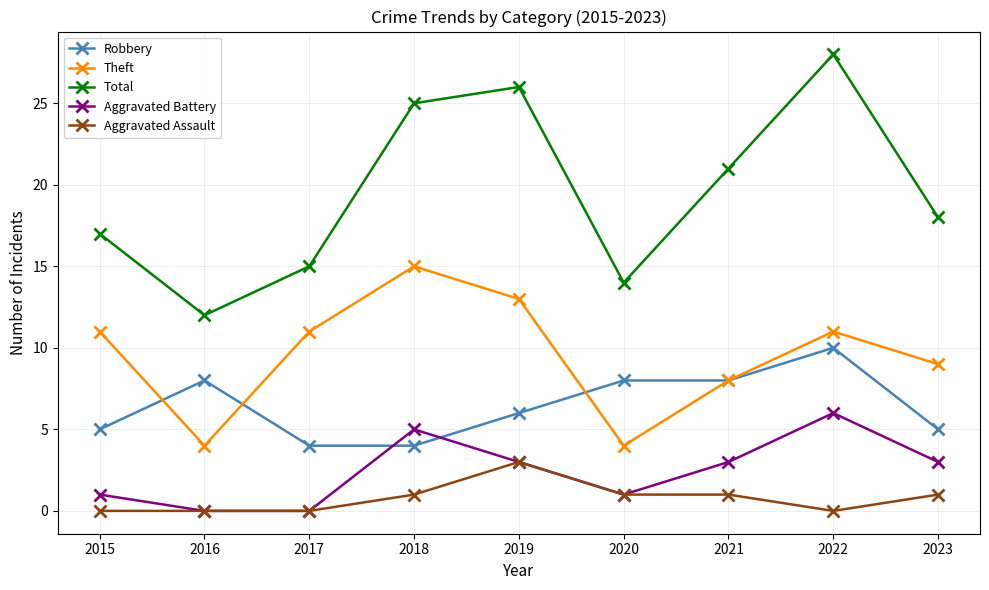

At which label does Total first exceed 18?

2018